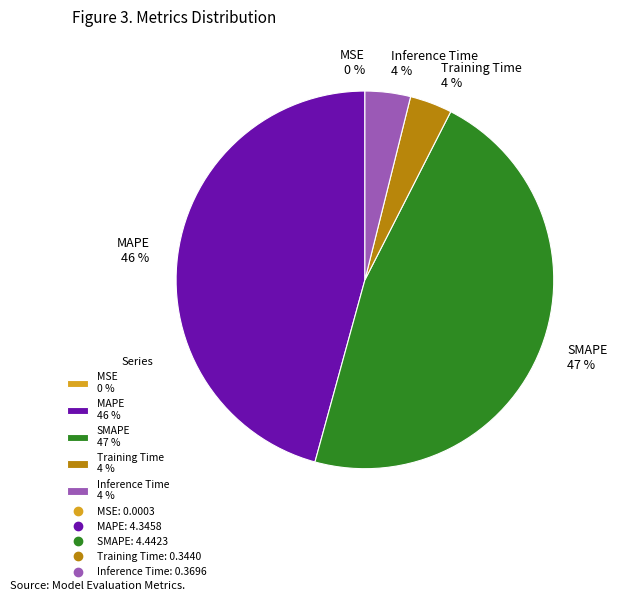

To the nearest percent, what is the average slice percentage?

20%